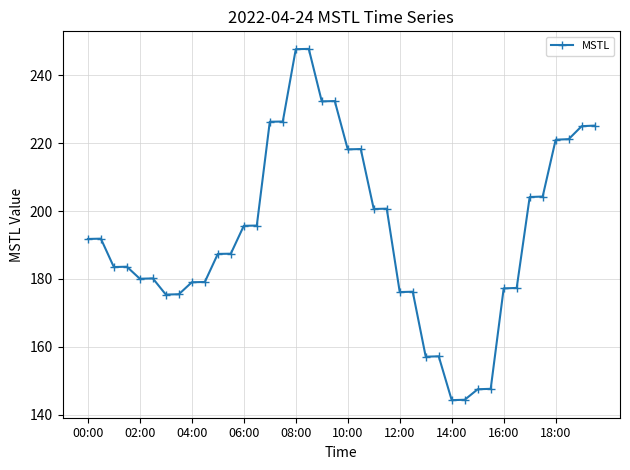

What is the average value?

193.6